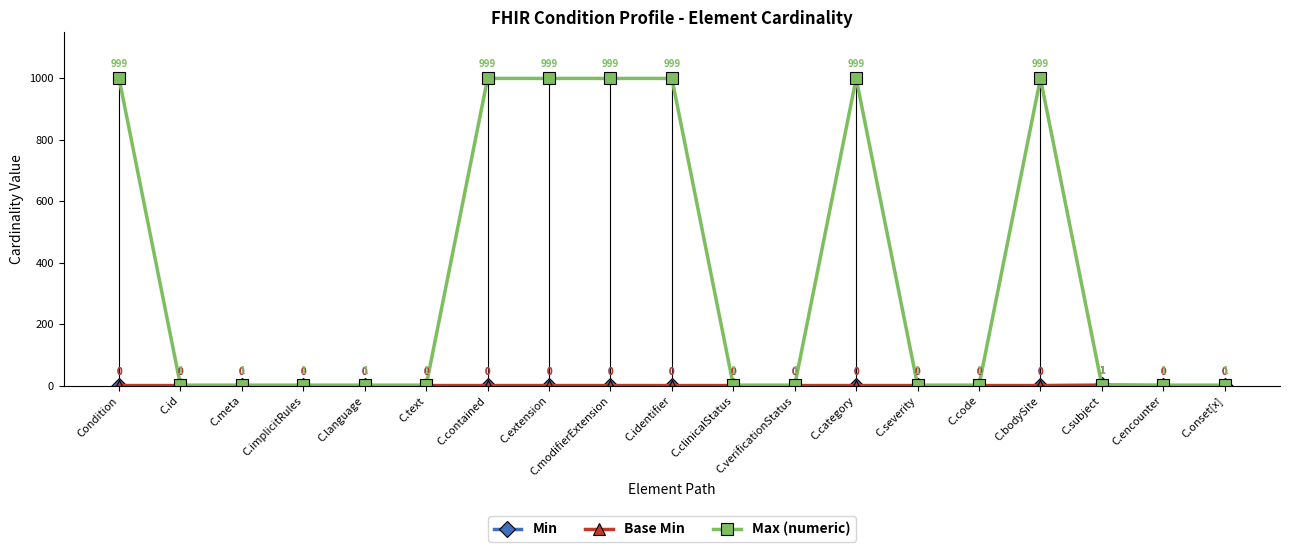

Reading right to left, list all the values displayed in this chart.

Min: C.onset[x]=0	C.encounter=0	C.subject=1	C.bodySite=0	C.code=0	C.severity=0	C.category=0	C.verificationStatus=0	C.clinicalStatus=0	C.identifier=0	C.modifierExtension=0	C.extension=0	C.contained=0	C.text=0	C.language=0	C.implicitRules=0	C.meta=0	C.id=0	Condition=0
Base Min: C.onset[x]=0	C.encounter=0	C.subject=1	C.bodySite=0	C.code=0	C.severity=0	C.category=0	C.verificationStatus=0	C.clinicalStatus=0	C.identifier=0	C.modifierExtension=0	C.extension=0	C.contained=0	C.text=0	C.language=0	C.implicitRules=0	C.meta=0	C.id=0	Condition=0
Max (numeric): C.onset[x]=1	C.encounter=1	C.subject=1	C.bodySite=999	C.code=1	C.severity=1	C.category=999	C.verificationStatus=1	C.clinicalStatus=1	C.identifier=999	C.modifierExtension=999	C.extension=999	C.contained=999	C.text=1	C.language=1	C.implicitRules=1	C.meta=1	C.id=1	Condition=999